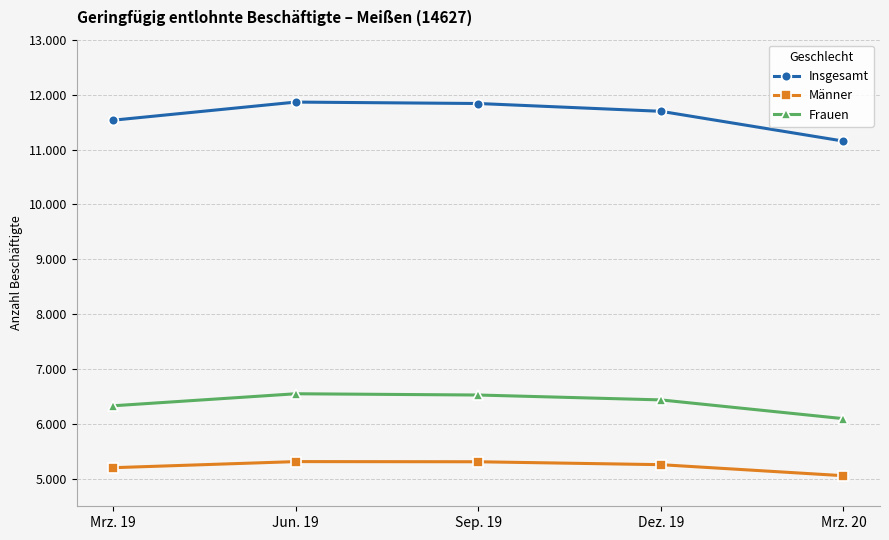

Which series has the largest range (max minus min)?

Insgesamt